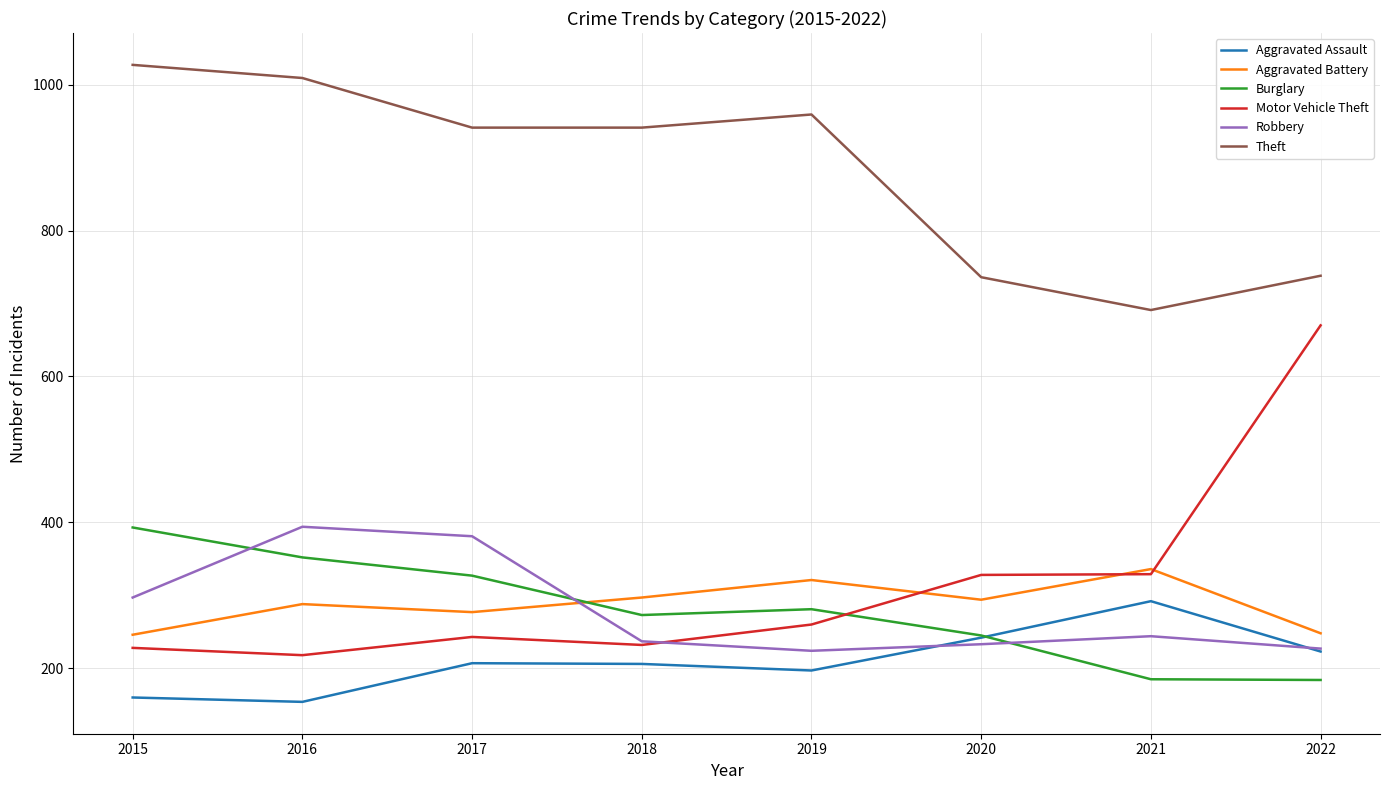

What is the total value across all series at 2015?

2351